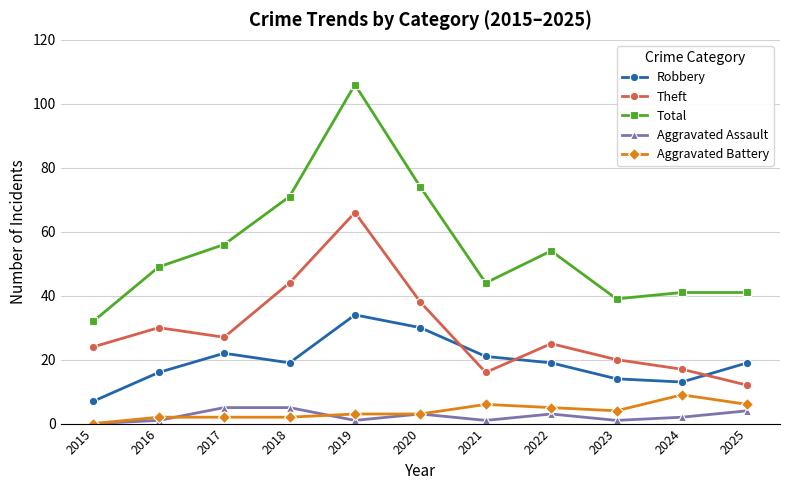

Where is the first local maximum for Robbery?

2017